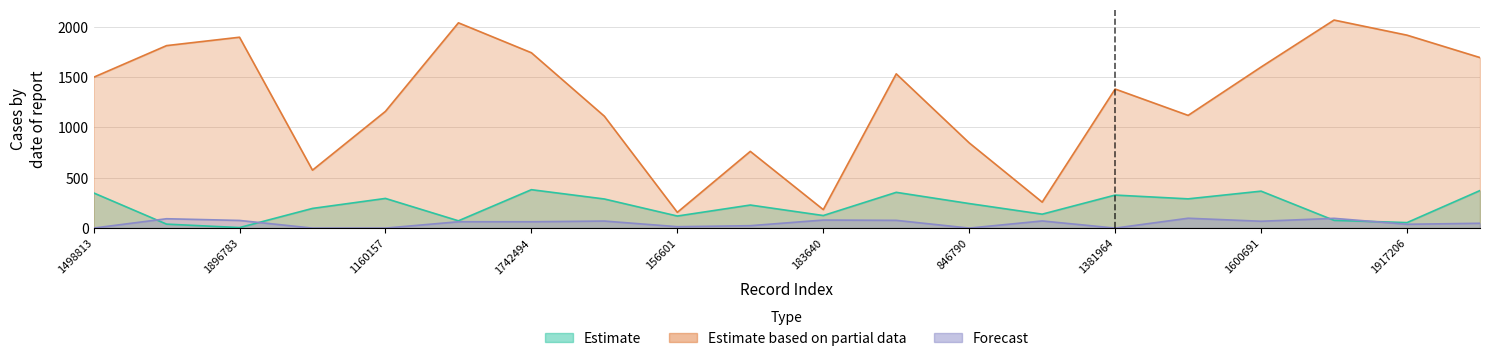

Reading left to right, list all the values displayed in this chart.

Estimate: 349.8	39.4	5.2	195.6	294.9	72.5	381.7	289.2	119.8	229.1	124.9	355.4	243.9	138.4	328.1	290.7	367.2	77.2	54.7	373.2
Estimate based on partial data: 1498.8	1813.4	1896.8	575.7	1160.2	2040.0	1742.5	1111.9	156.6	762.5	183.6	1533.0	846.8	258.0	1382.0	1120.1	1600.7	2067.4	1917.2	1694.5
Forecast: 0.0	93.0	76.0	0.0	0.0	63.0	63.0	70.0	14.0	24.0	80.0	77.0	0.0	71.0	0.0	98.0	68.0	97.0	38.0	48.0